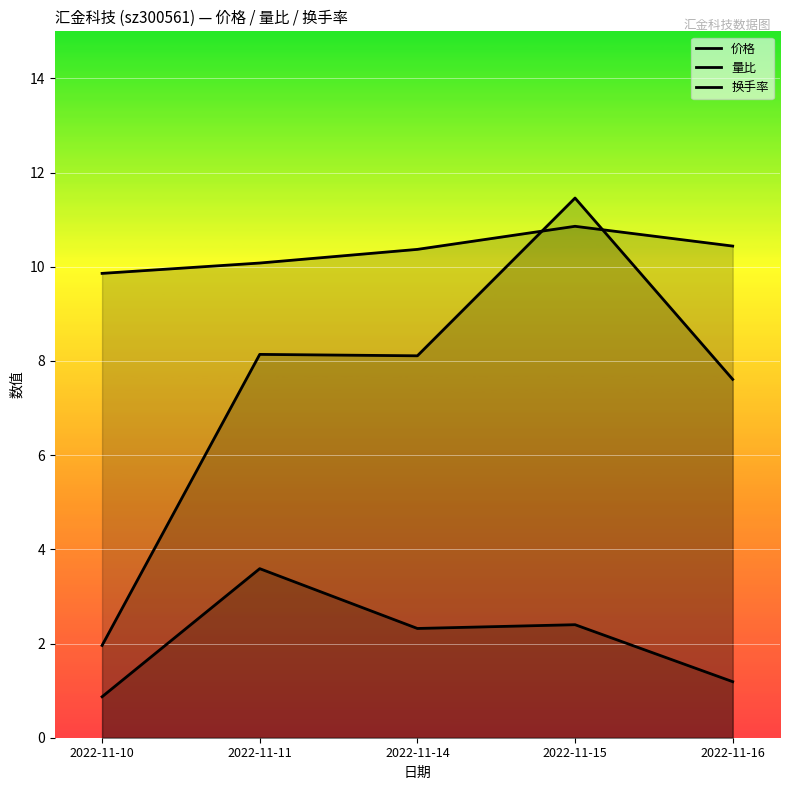

At which category is the sum across all series the highest?

2022-11-15